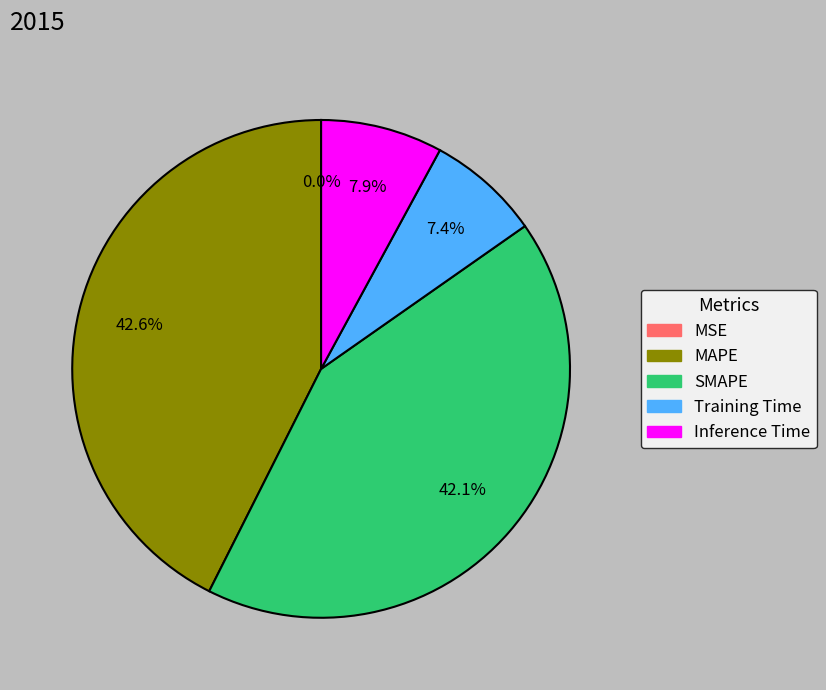

Does any single category account for the majority?

No